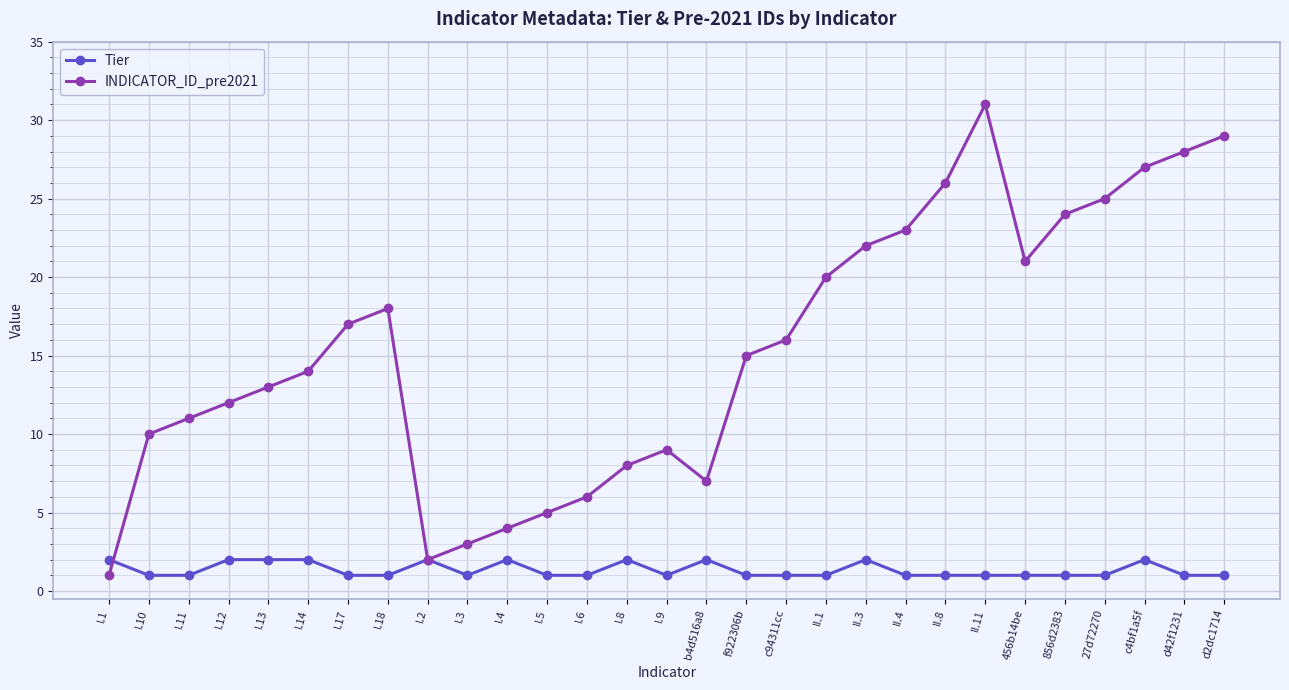

True or false: Tier and INDICATOR_ID_pre2021 cross at least once.

True